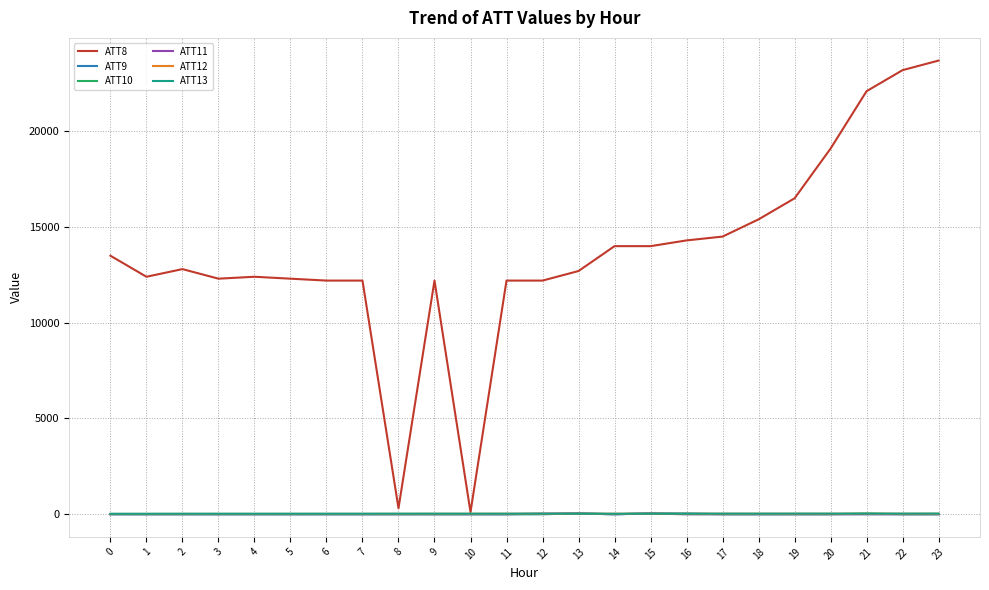

Which series has the largest total across all categories?

ATT8